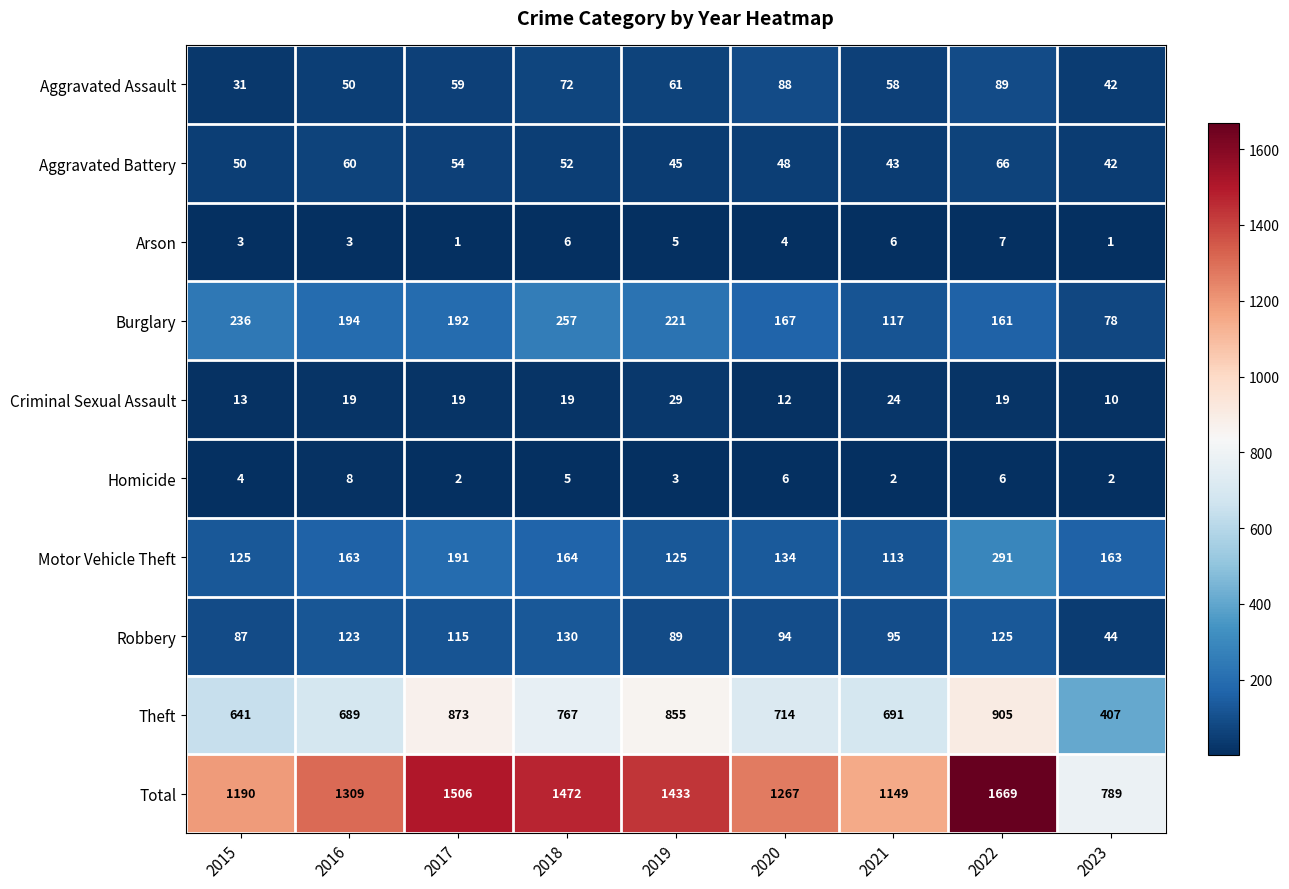

How many categories are shown in the chart?

9